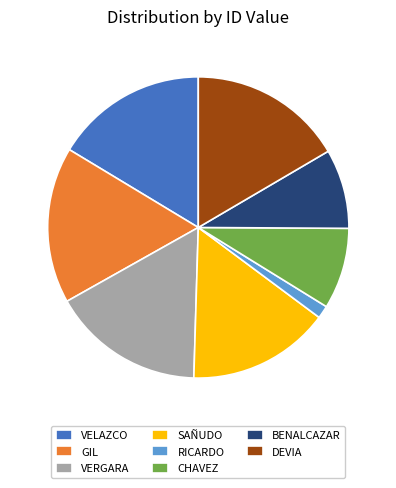

Which slice is the smallest?

RICARDO